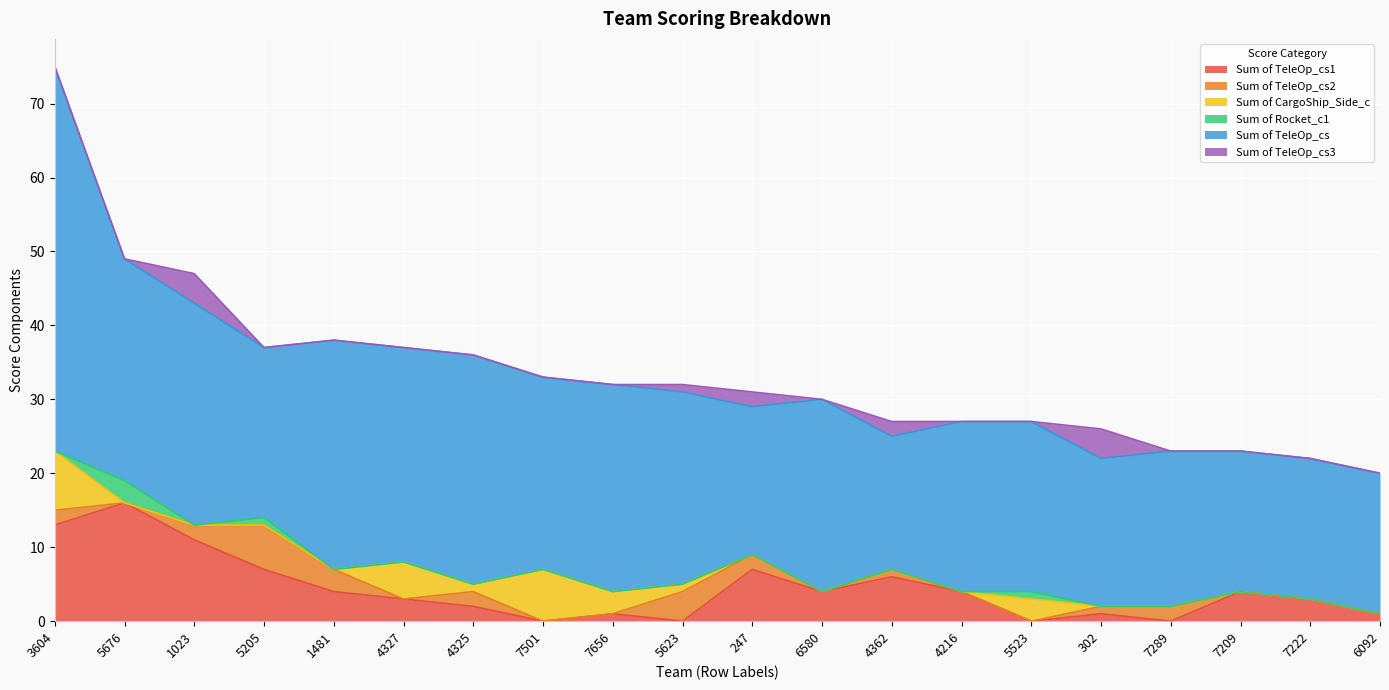

Reading left to right, list all the values displayed in this chart.

Sum of TeleOp_cs1: 3604=13	5676=16	1023=11	5205=7	1481=4	4327=3	4325=2	7501=0	7656=1	5623=0	247=7	6580=4	4362=6	4216=4	5523=0	302=1	7289=0	7209=4	7222=3	6092=1
Sum of TeleOp_cs2: 3604=2	5676=0	1023=2	5205=6	1481=3	4327=0	4325=2	7501=0	7656=0	5623=4	247=2	6580=0	4362=1	4216=0	5523=0	302=1	7289=2	7209=0	7222=0	6092=0
Sum of CargoShip_Side_c: 3604=8	5676=0	1023=0	5205=0	1481=0	4327=5	4325=1	7501=7	7656=3	5623=1	247=0	6580=0	4362=0	4216=0	5523=3	302=0	7289=0	7209=0	7222=0	6092=0
Sum of Rocket_c1: 3604=0	5676=3	1023=0	5205=1	1481=0	4327=0	4325=0	7501=0	7656=0	5623=0	247=0	6580=0	4362=0	4216=0	5523=1	302=0	7289=0	7209=0	7222=0	6092=0
Sum of TeleOp_cs: 3604=52	5676=30	1023=30	5205=23	1481=31	4327=29	4325=31	7501=26	7656=28	5623=26	247=20	6580=26	4362=18	4216=23	5523=23	302=20	7289=21	7209=19	7222=19	6092=19
Sum of TeleOp_cs3: 3604=0	5676=0	1023=4	5205=0	1481=0	4327=0	4325=0	7501=0	7656=0	5623=1	247=2	6580=0	4362=2	4216=0	5523=0	302=4	7289=0	7209=0	7222=0	6092=0